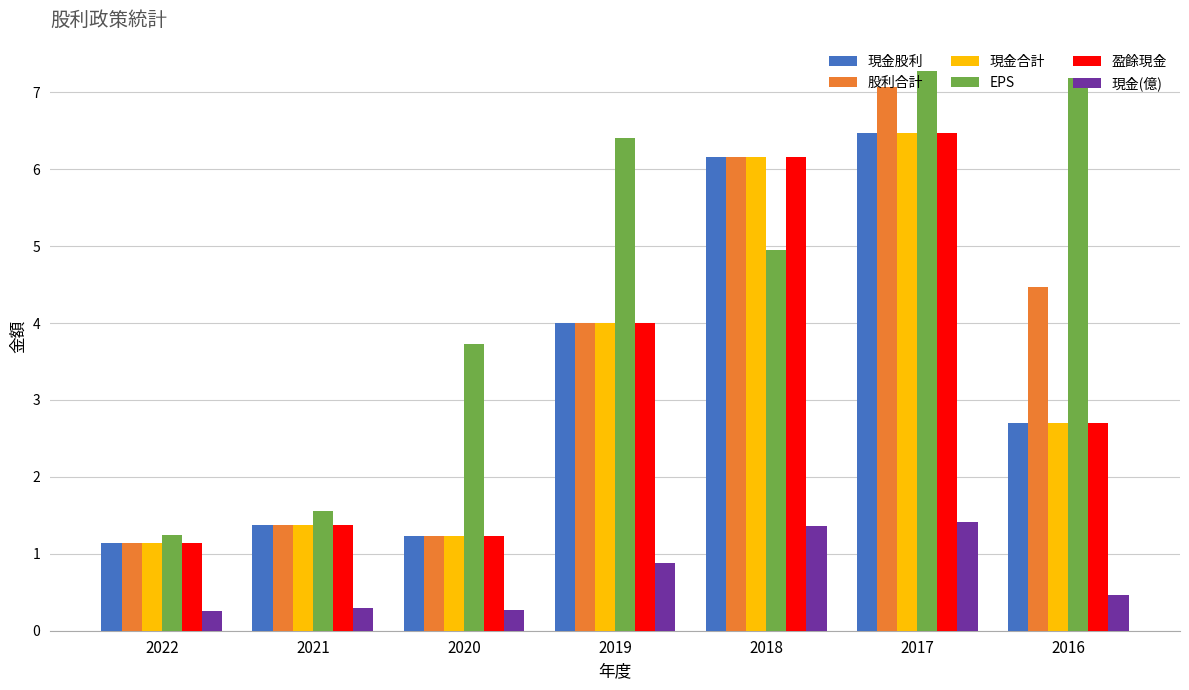

At which label does EPS reach its minimum?

2022